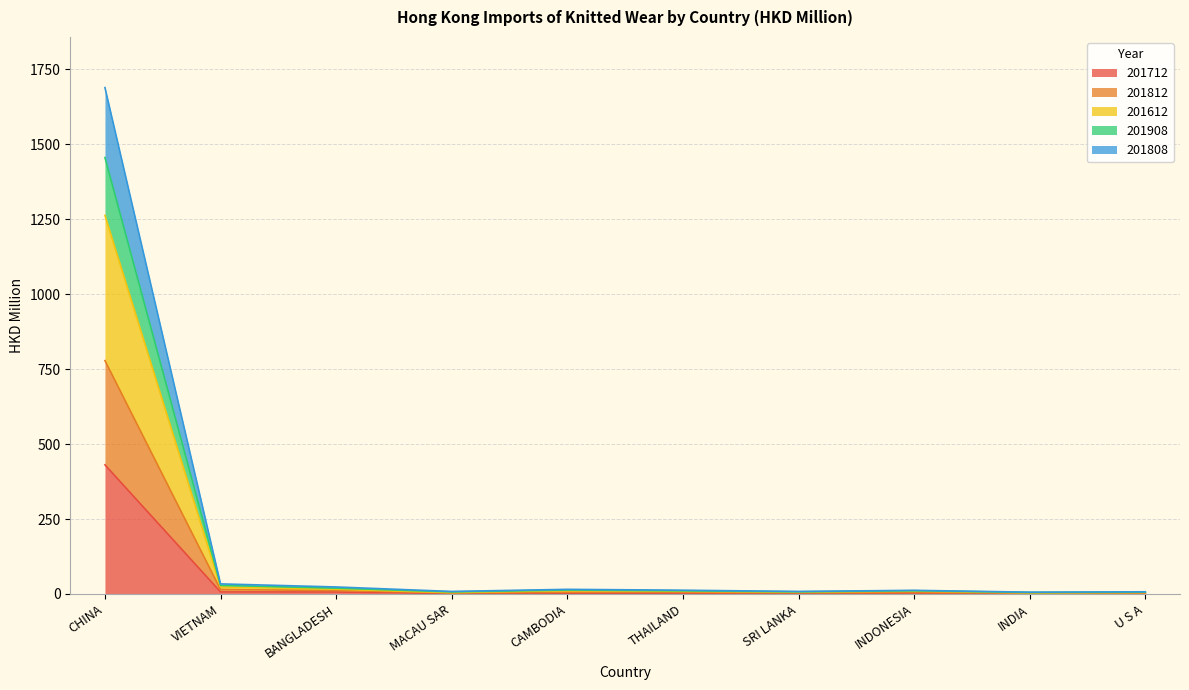

At which category does the chart reach its peak across all series?

CHINA